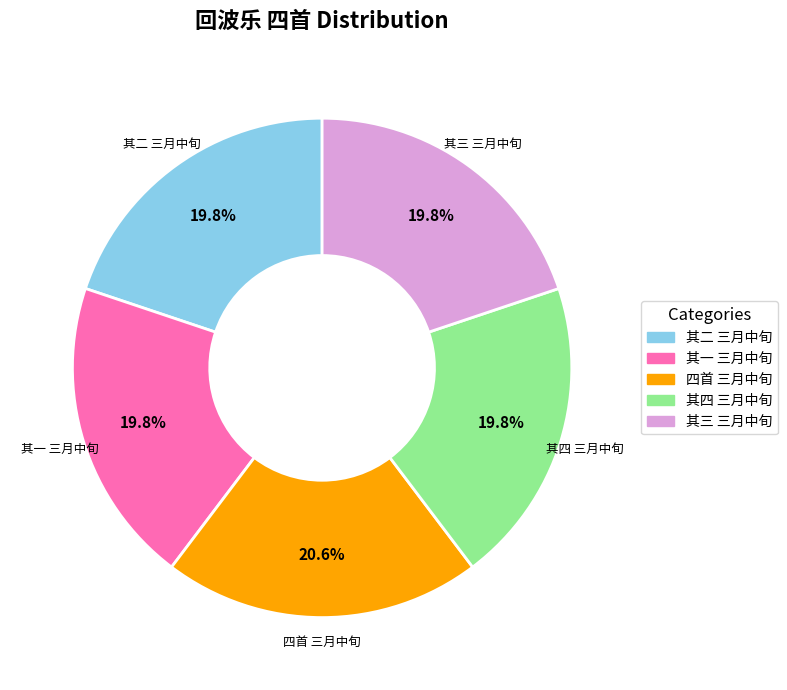

Is there a majority slice in this chart?

No